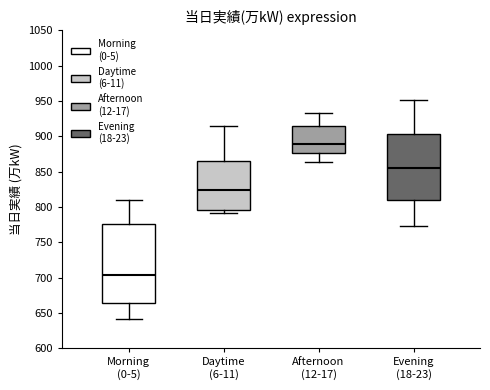

Which box's median line is the lowest?

Morning (0-5)